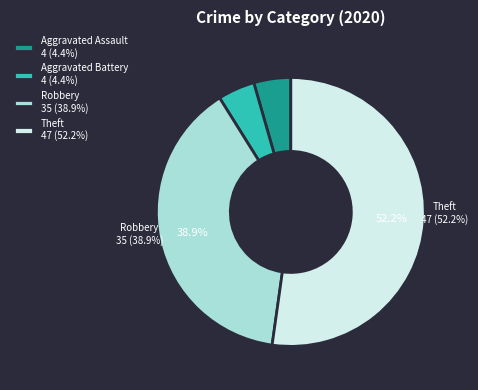

Between Robbery 35 (38.9%) and Theft 47 (52.2%), which is larger?

Theft 47 (52.2%)